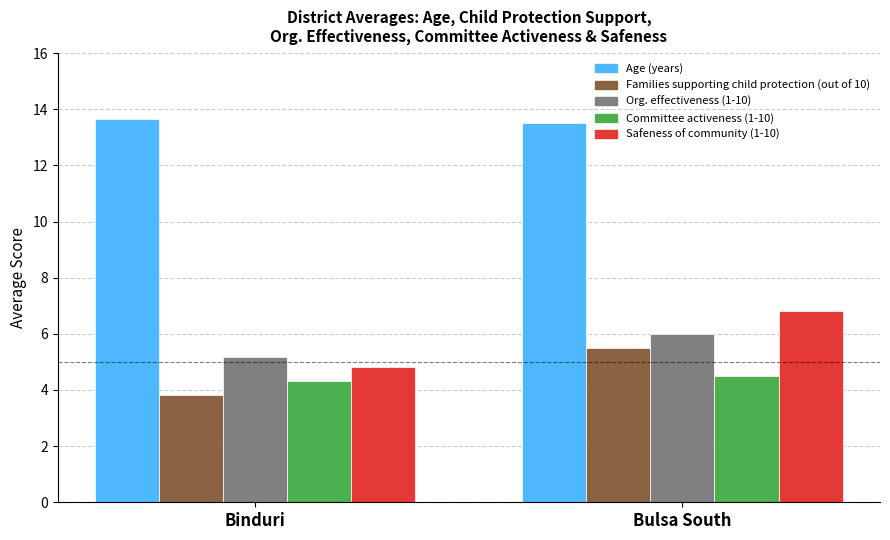

The Safeness of community (1-10) series shows 6.8 at Bulsa South. True or false?

True